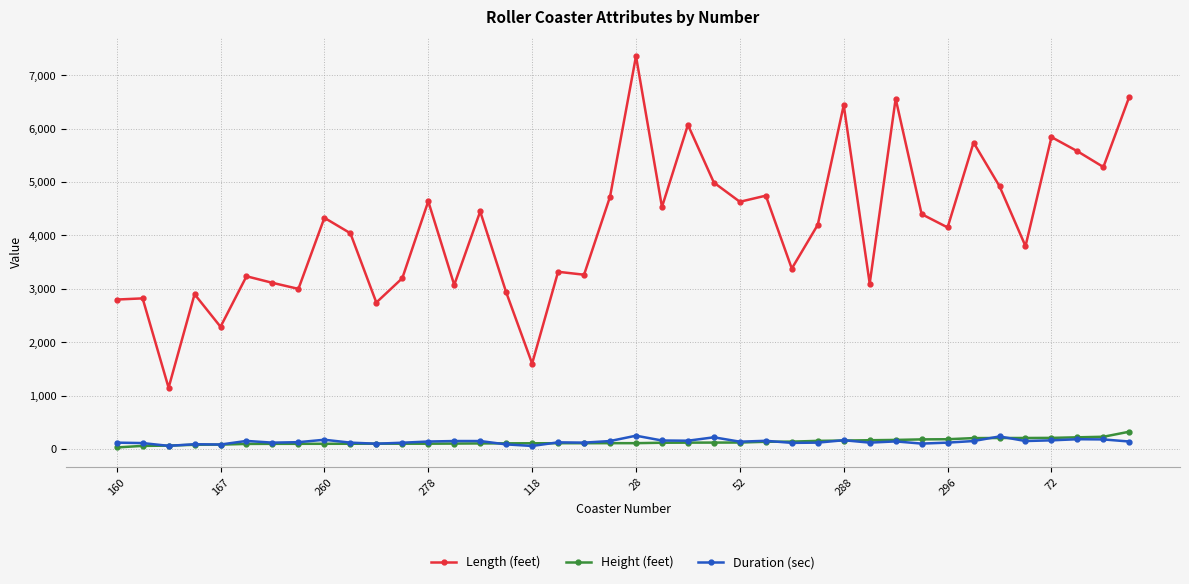

True or false: Height (feet) and Length (feet) intersect in this chart.

False